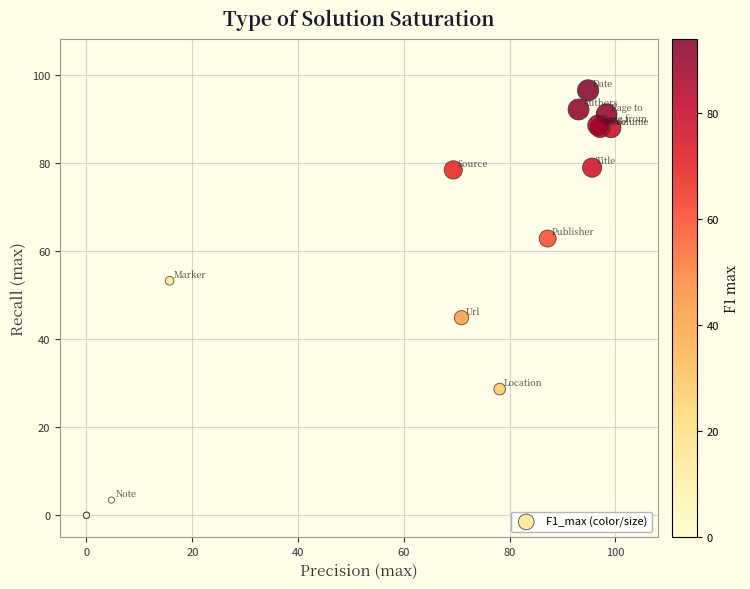

What Y value in the scatter plot is closest to 48?

44.8